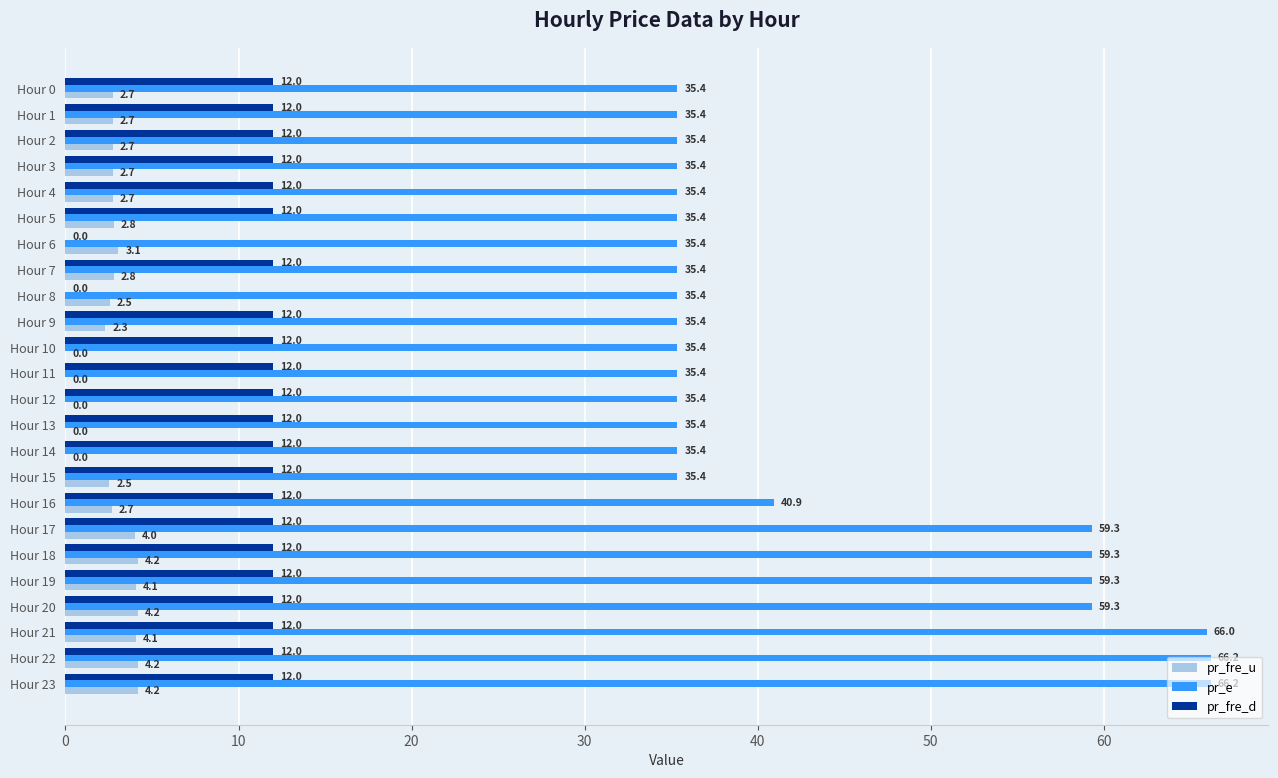

What is the sum of the pr_fre_u values at Hour 12 and Hour 6?

3.1